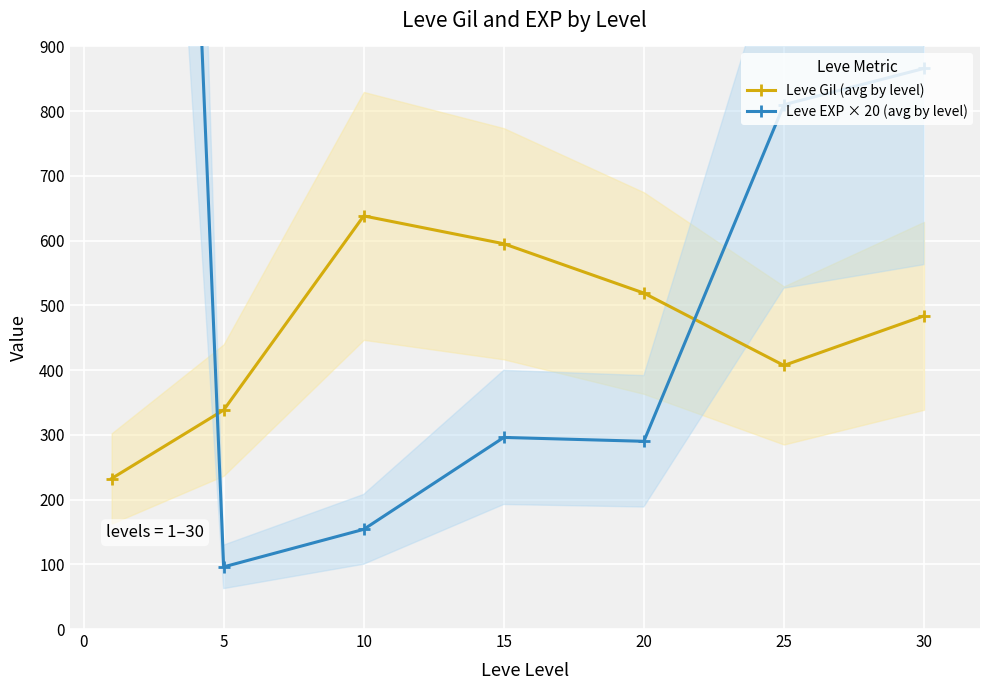

Where is the first local maximum for Leve EXP × 20 (avg by level)?

15